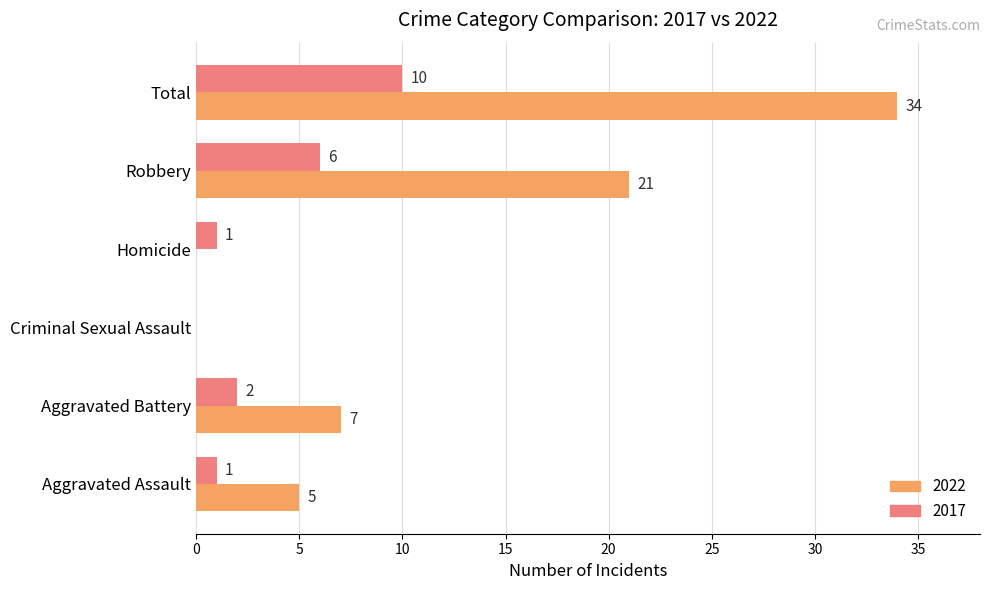

How many 2017 values are between 1 and 6?

4